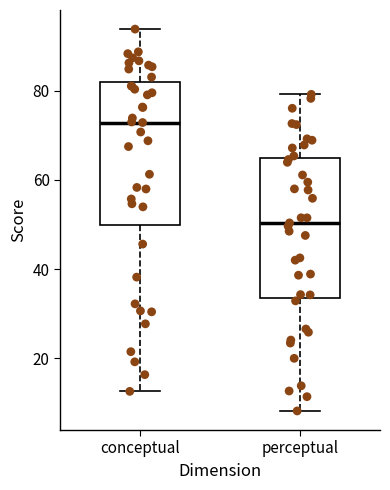

Which box has the lowest median line?

perceptual